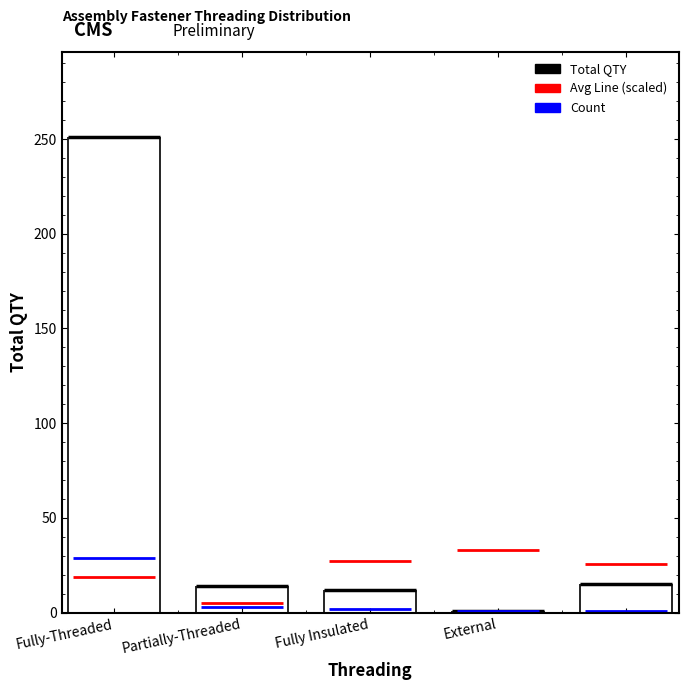

Which series has the largest total across all categories?

Total QTY